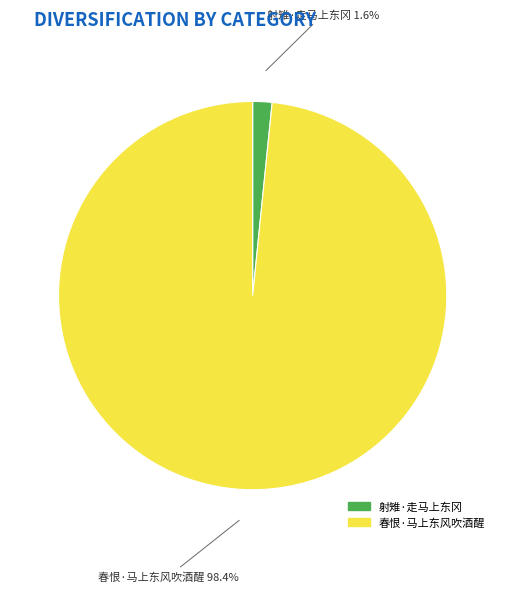

To the nearest percent, what portion does 春恨·马上东风吹酒醒 represent?

98%